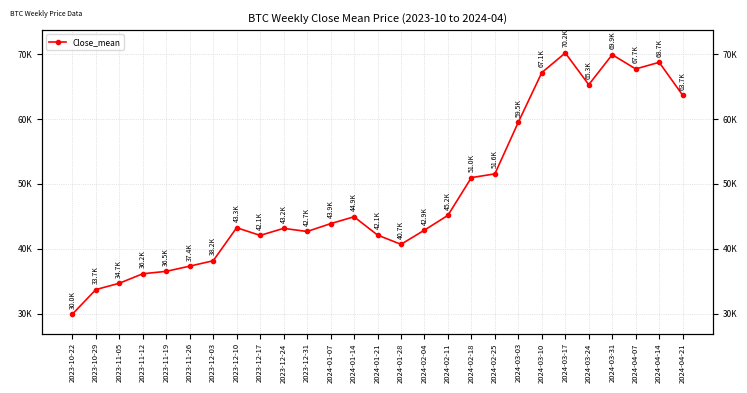

Read the value at 2024-02-18.

50982.2